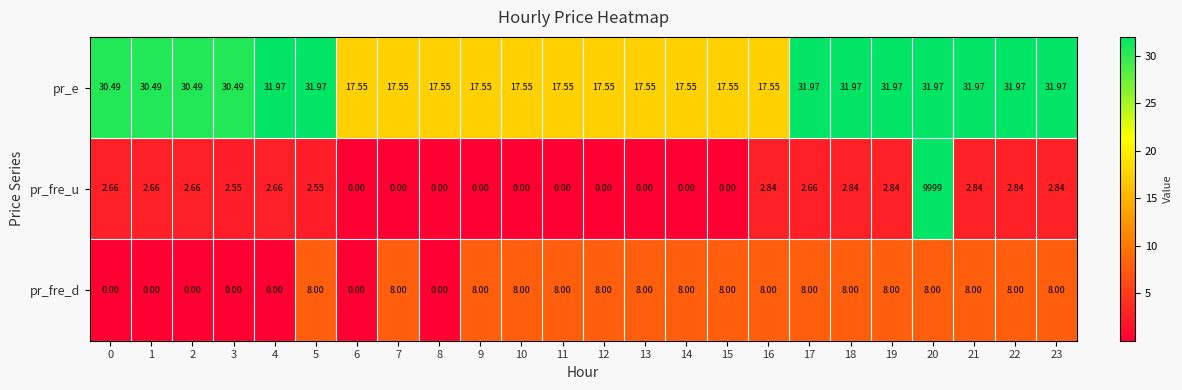

Is the value of pr_fre_d at 12 greater than the value of pr_fre_u at 18?

Yes